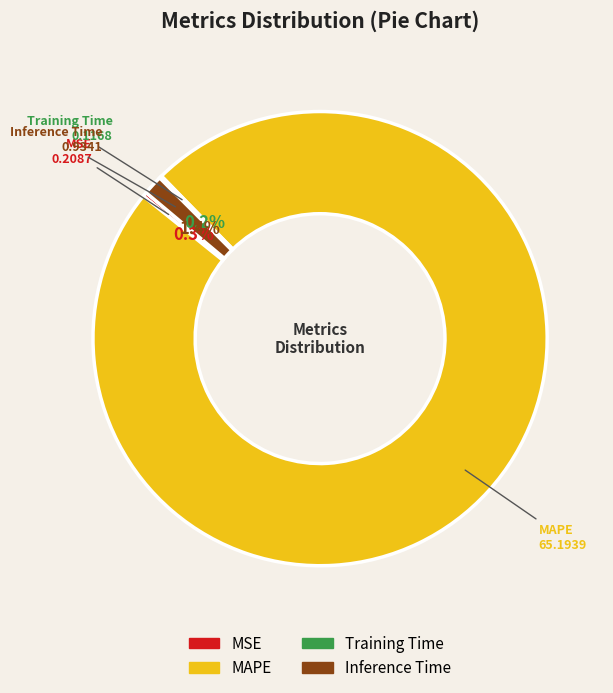

Combined, what portion of the pie is MAPE and Inference Time?

99.5%